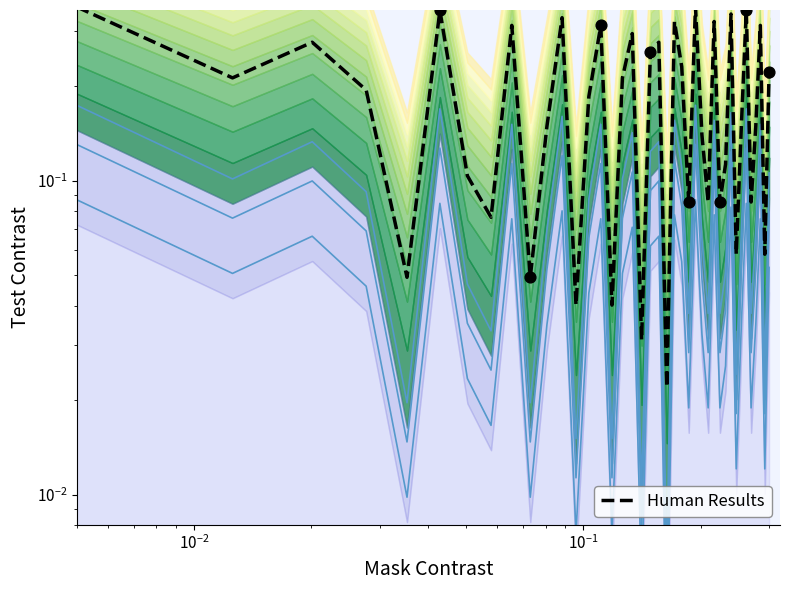

Which series reaches the maximum Y coordinate?

Human Results